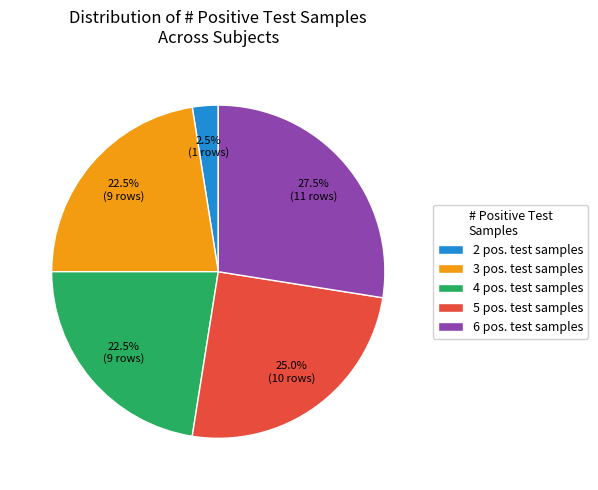

What is the smallest slice in the pie chart?

2 pos. test samples